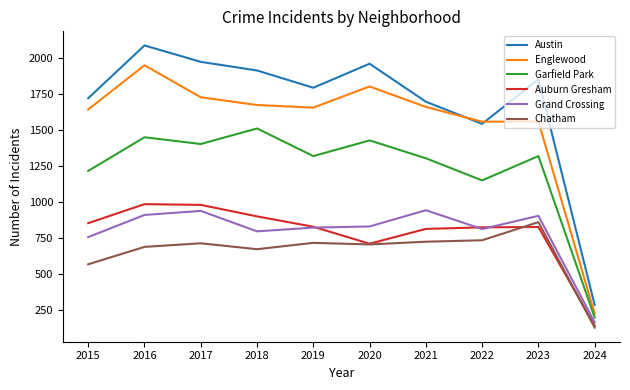

What is the spread (max minus min) of values at 2020?

1256